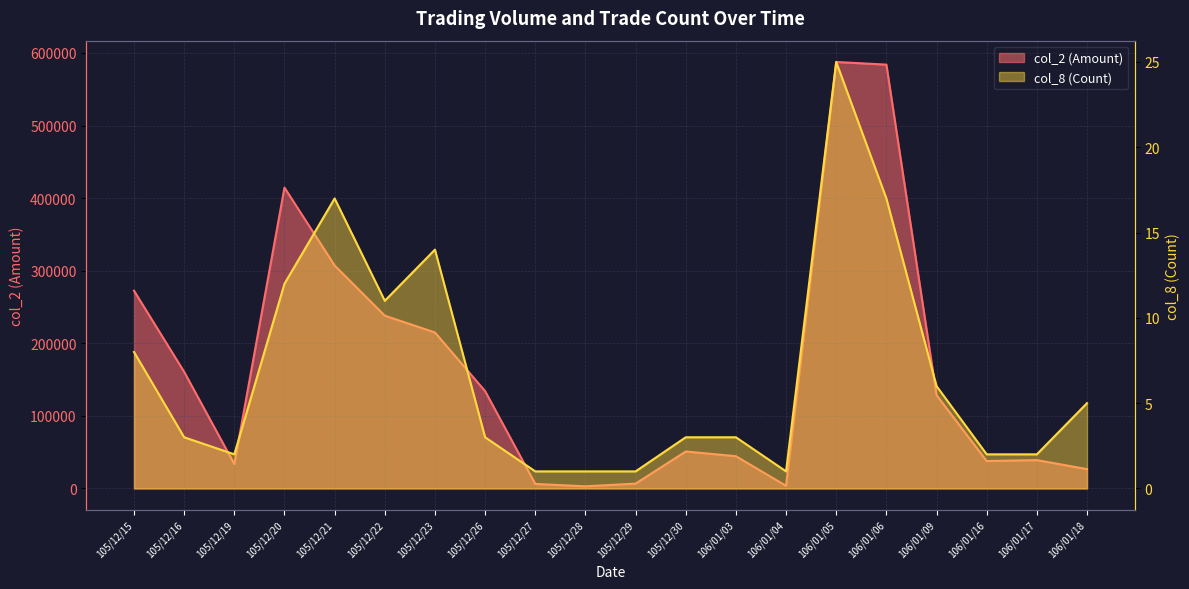

Is it true that col_2 (Amount) equals 33580 at 105/12/19?

True